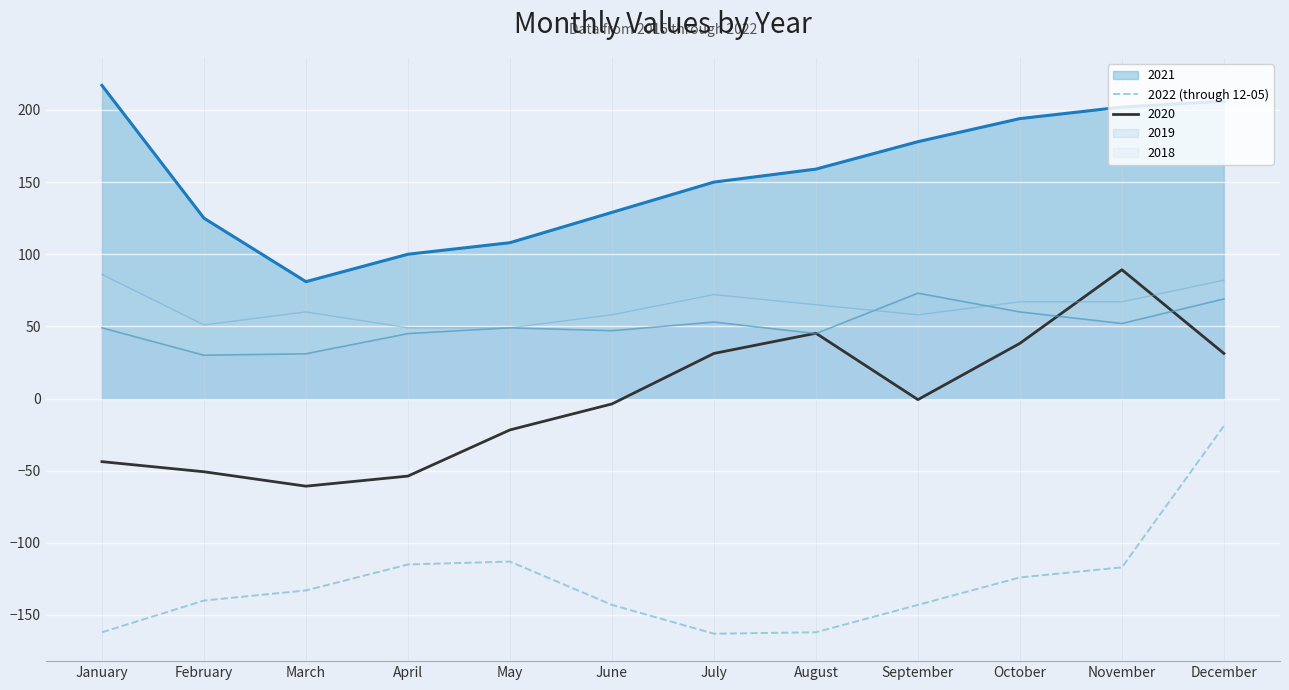

The value at September is -143. True or false?

True